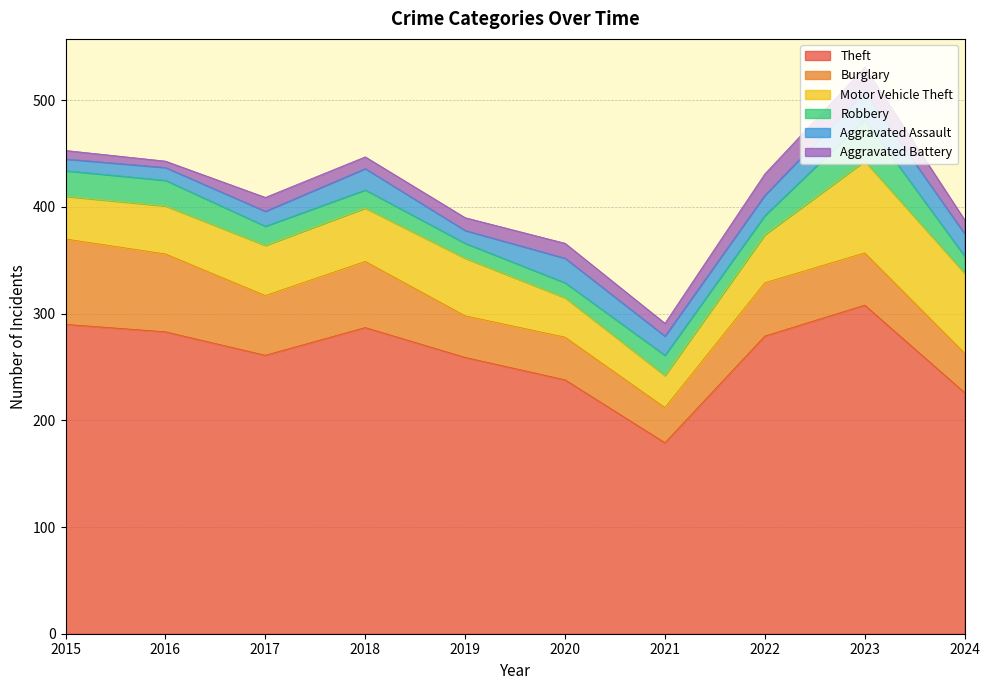

What is the value of the Aggravated Battery point at the 8th from the left?

20